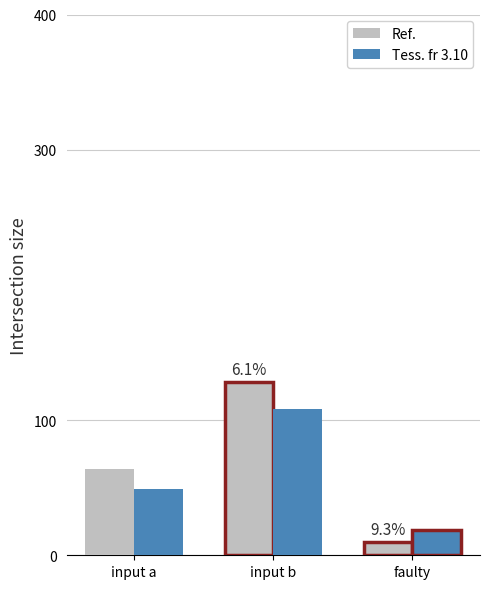

Which category has the lowest value in the Tess. fr 3.10 series?

faulty